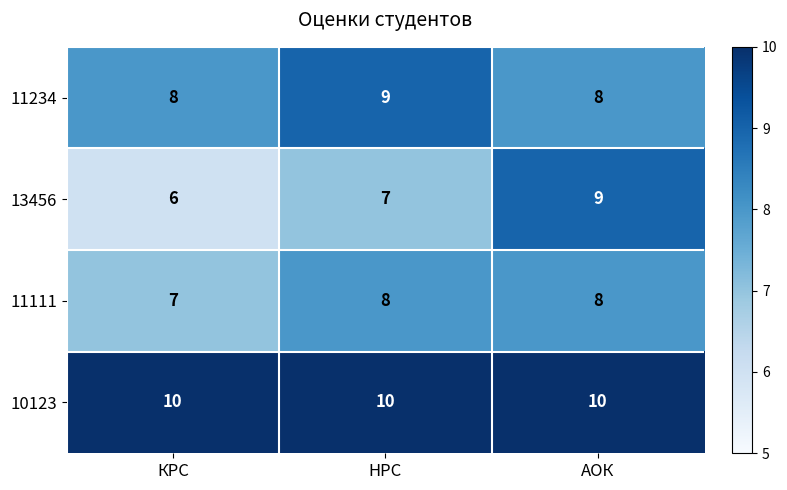

At which label is 13456 closest to 7?

НРС